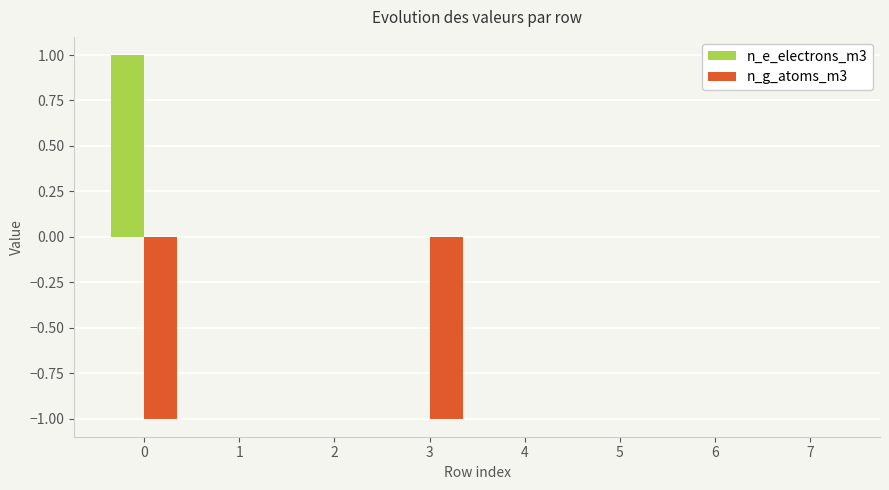

Count the number of data series in this chart.

2